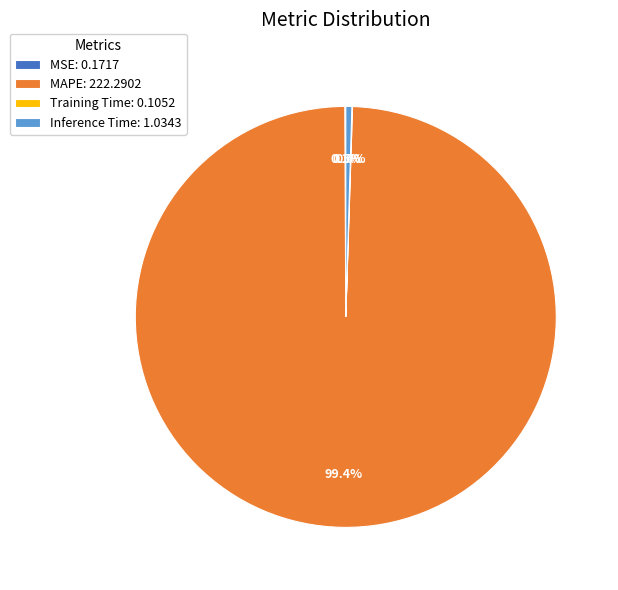

Which slice represents more than half of the pie?

MAPE: 222.2902